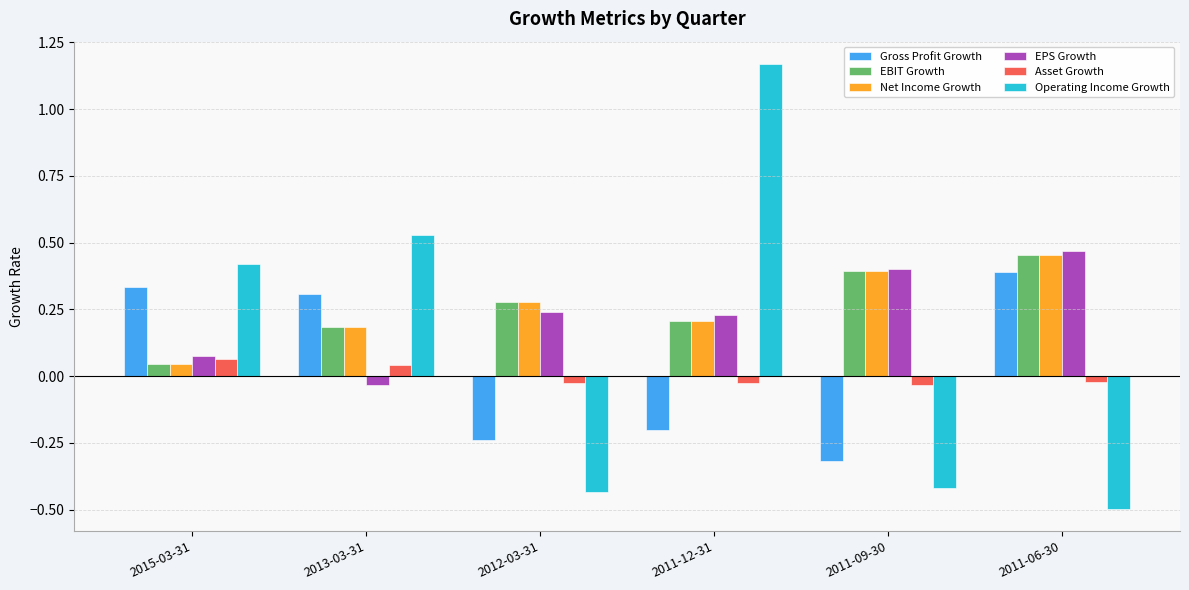

Which series changed the most between 2013-03-31 and 2012-03-31?

Operating Income Growth